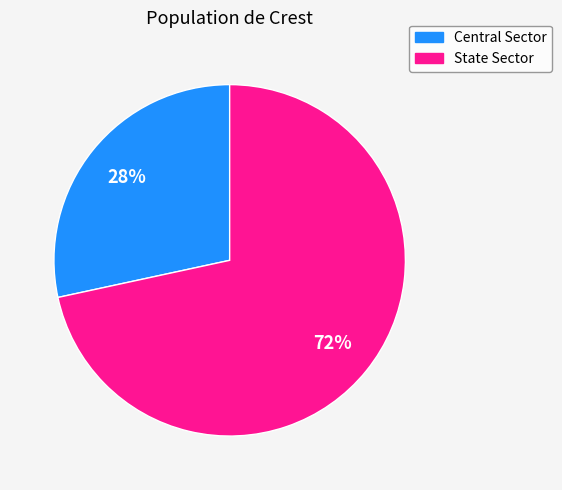

Which category has the biggest portion of the pie?

State Sector